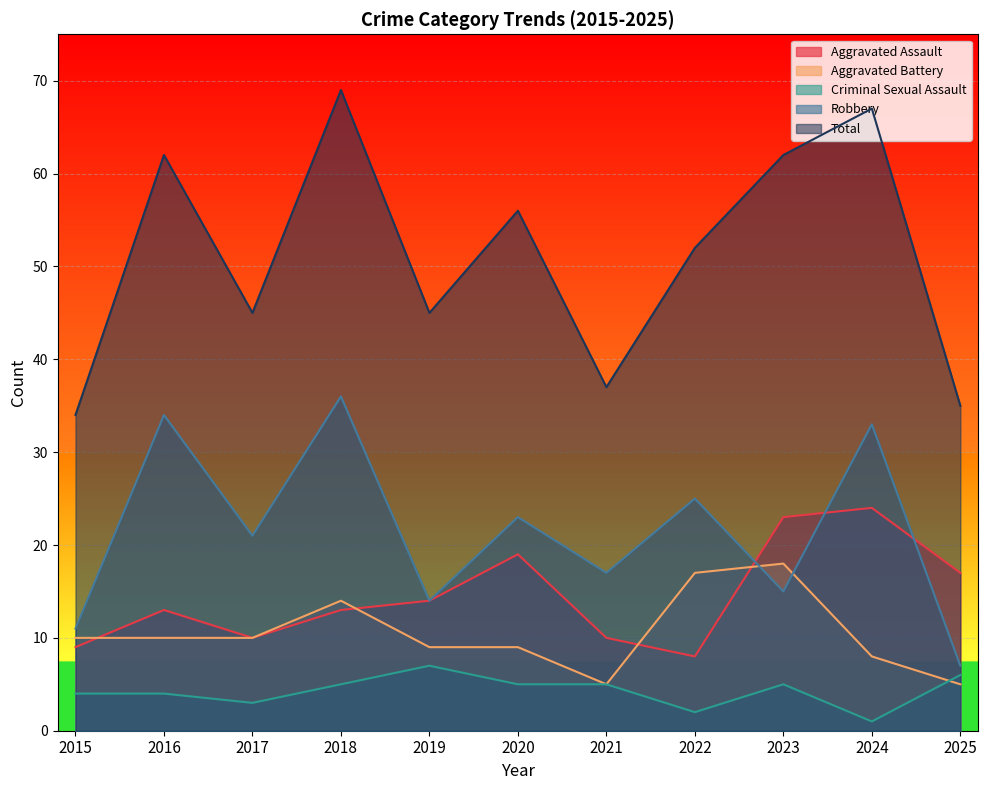

What is the highest value of the Total series?

69